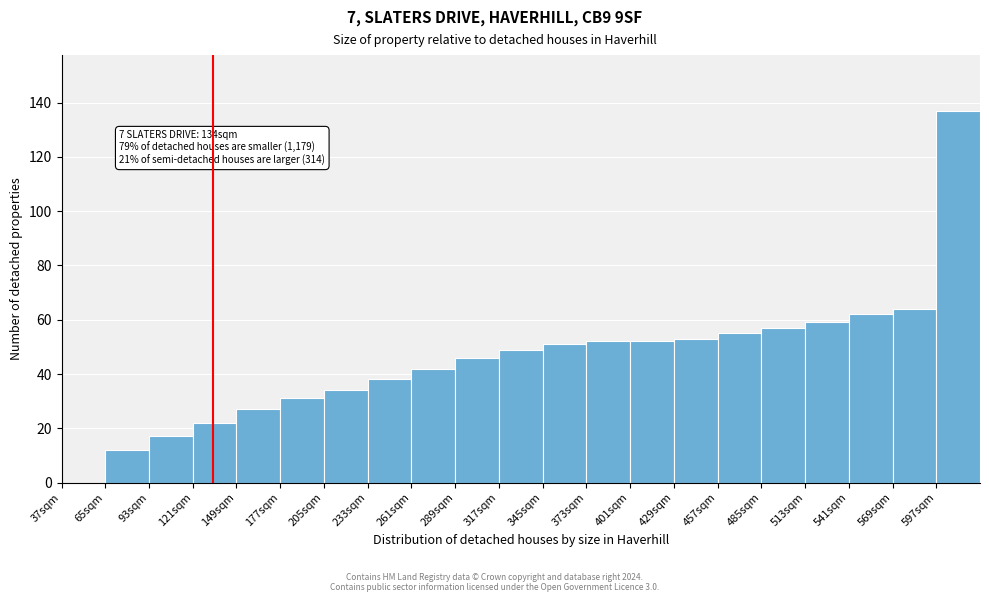

Over which range of the x-axis is the bar tallest?

597 to 625